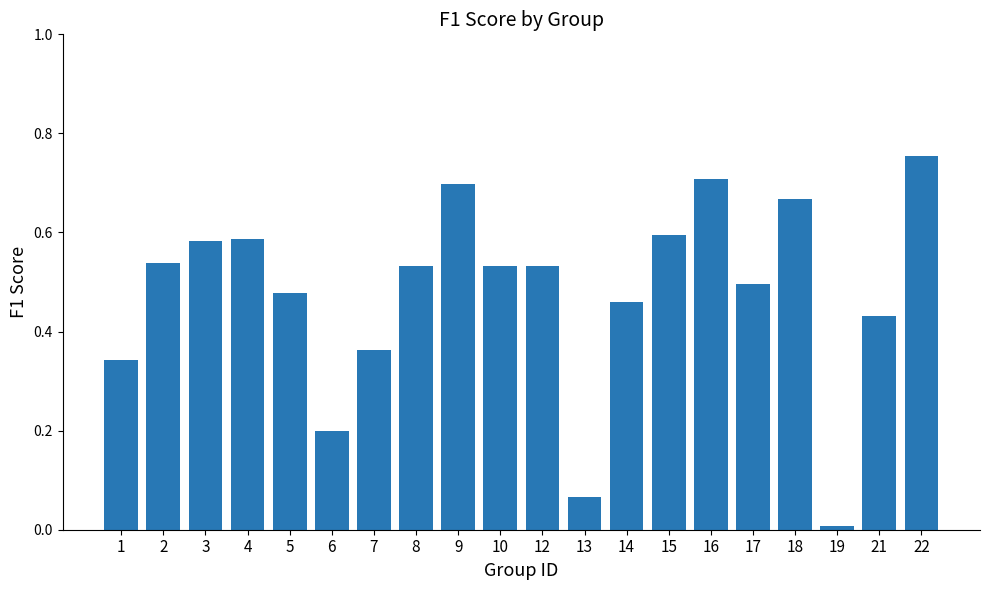

True or false: the data shows 0.9 at 4.

False